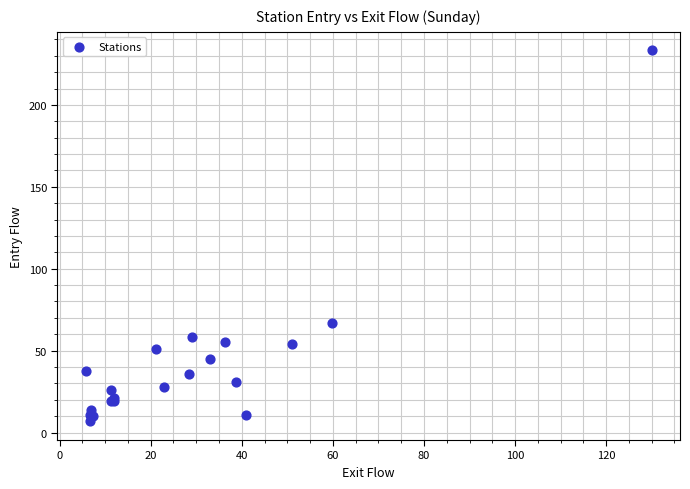

What Y value in the scatter plot is closest to 120?

67.0